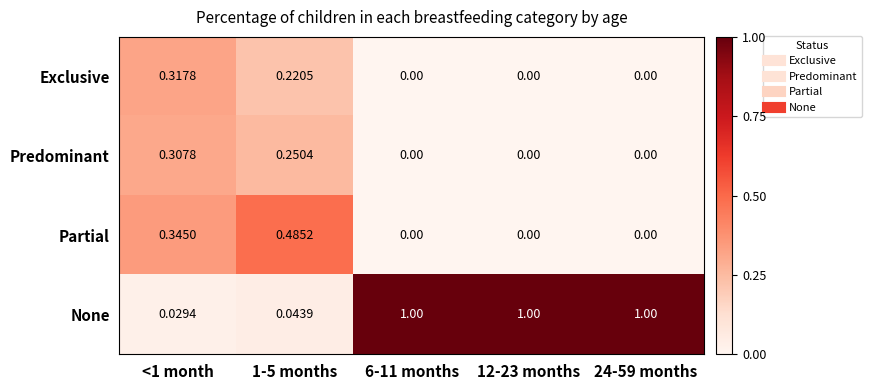

At how many categories does at least one series exceed 0?

5